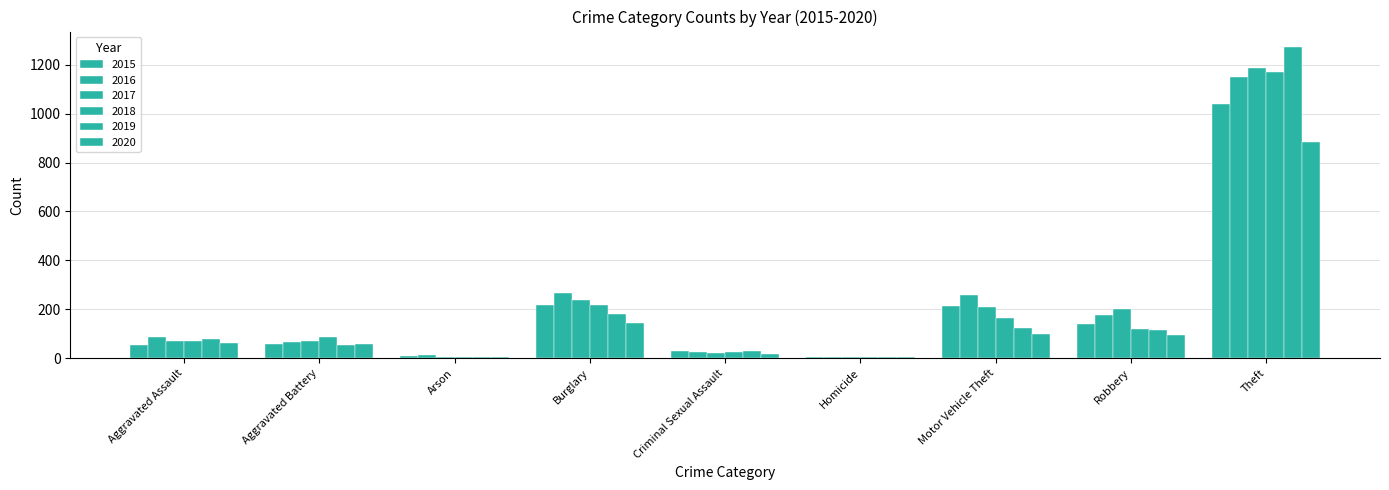

How many distinct data groups are displayed?

6